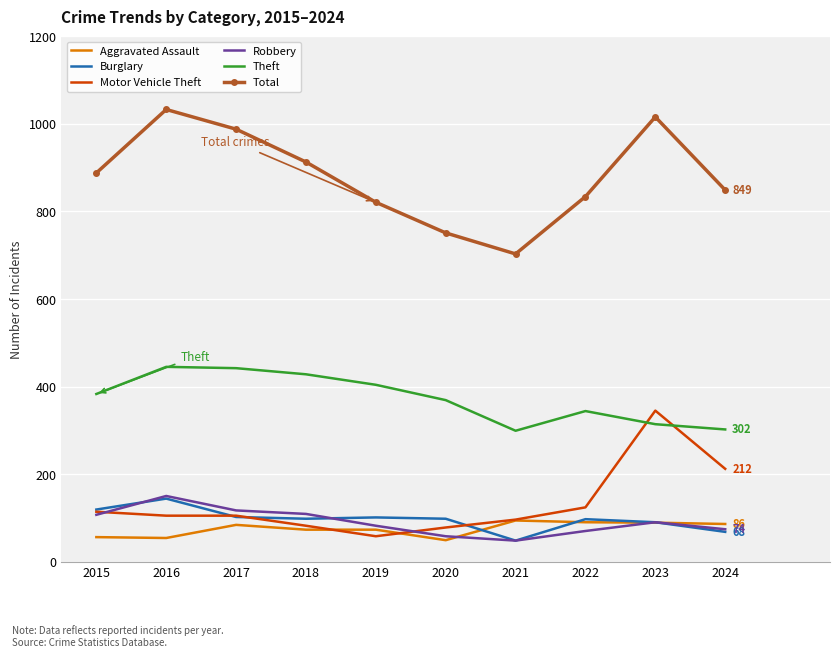

At how many categories does at least one series exceed 714?

9